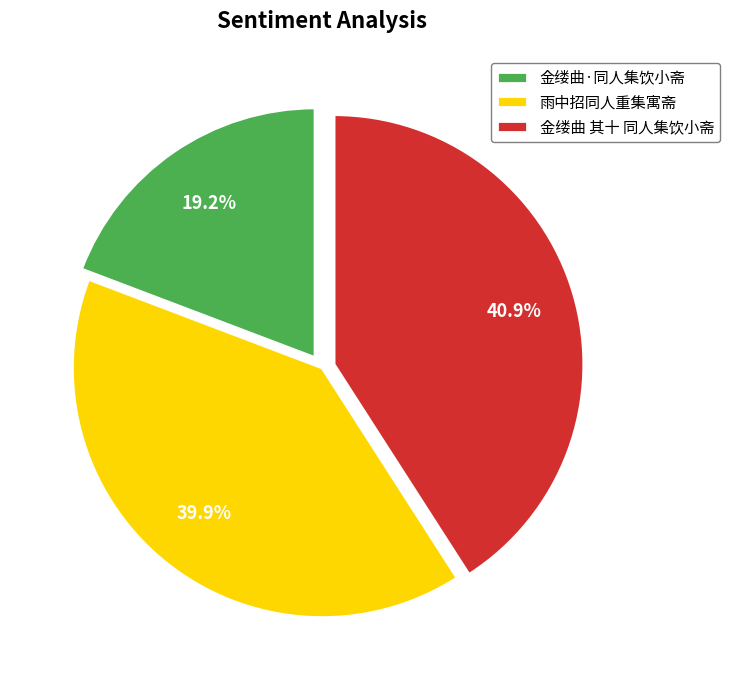

How many slices are in this pie chart?

3